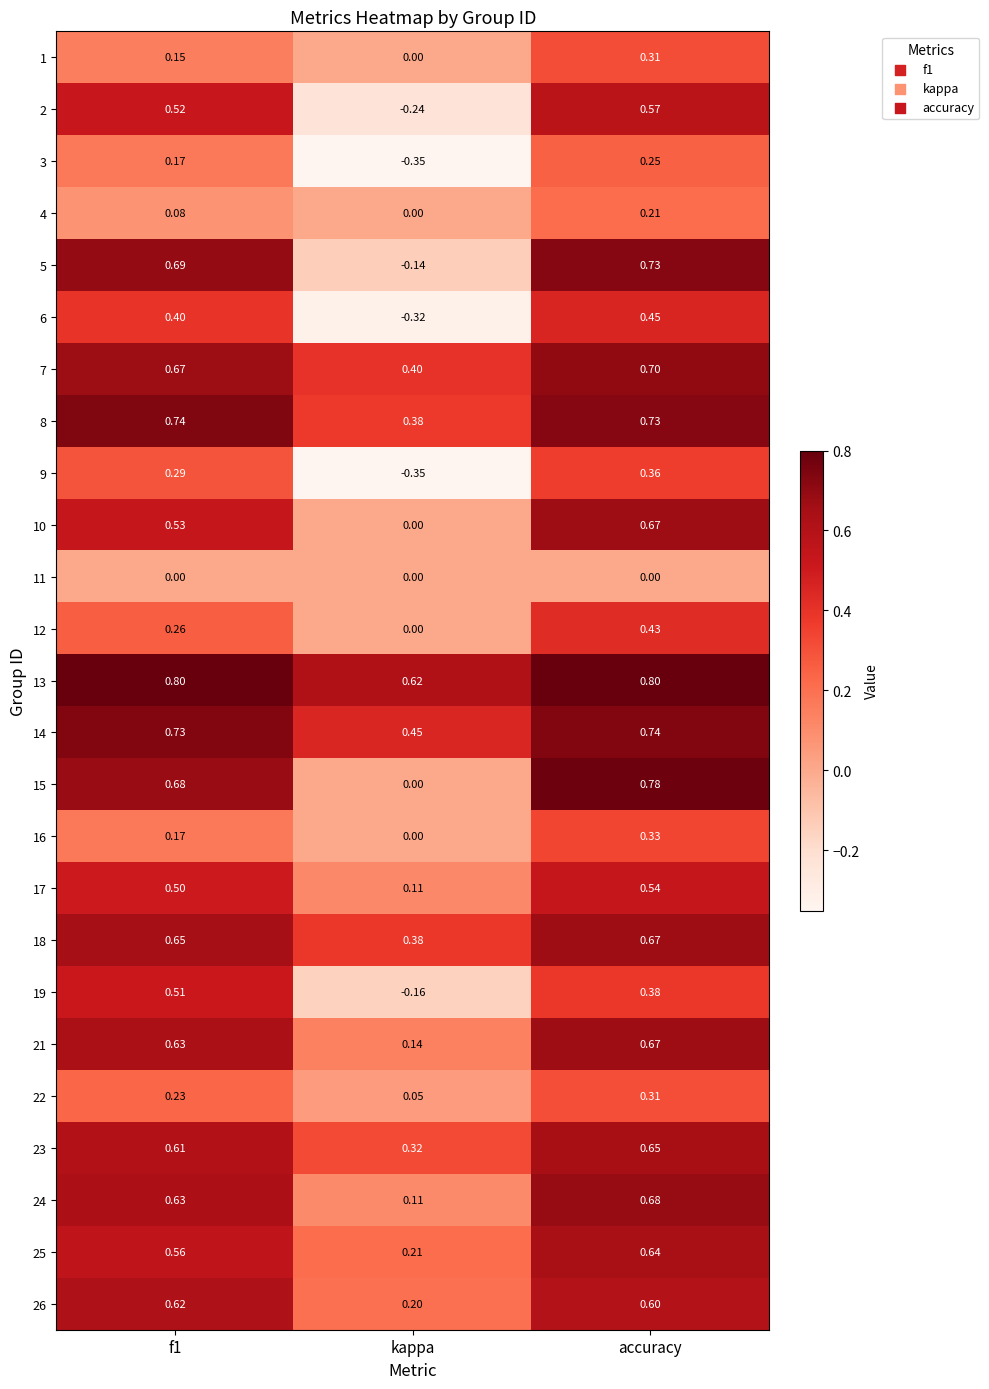

Is the value of 25 at f1 greater than the value of 15 at kappa?

Yes